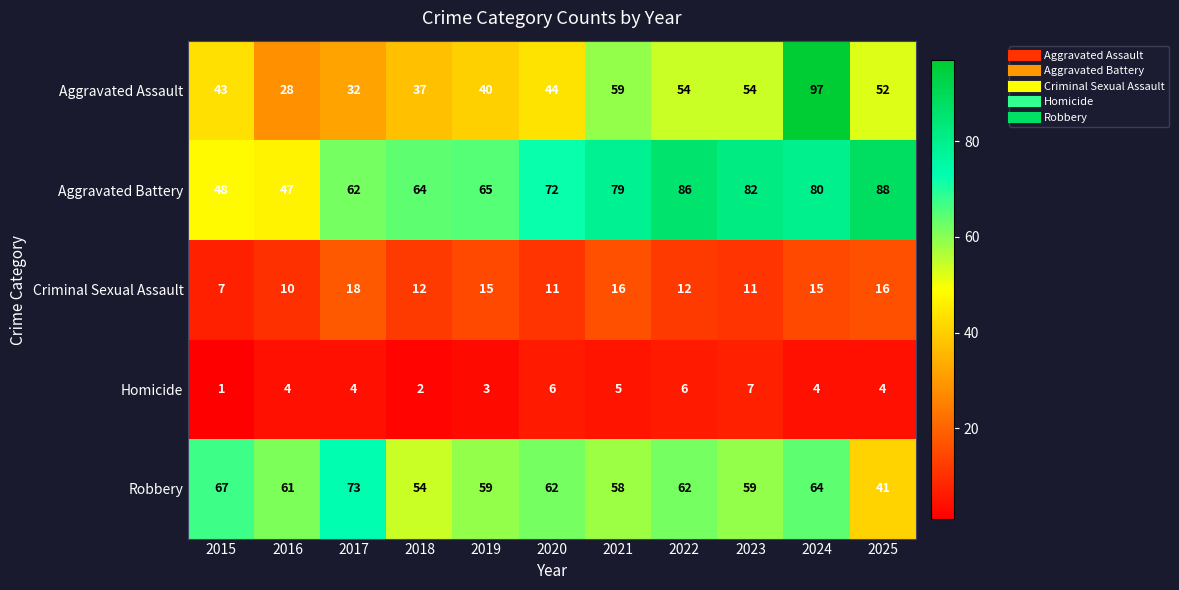

At how many categories does at least one series exceed 39?

11